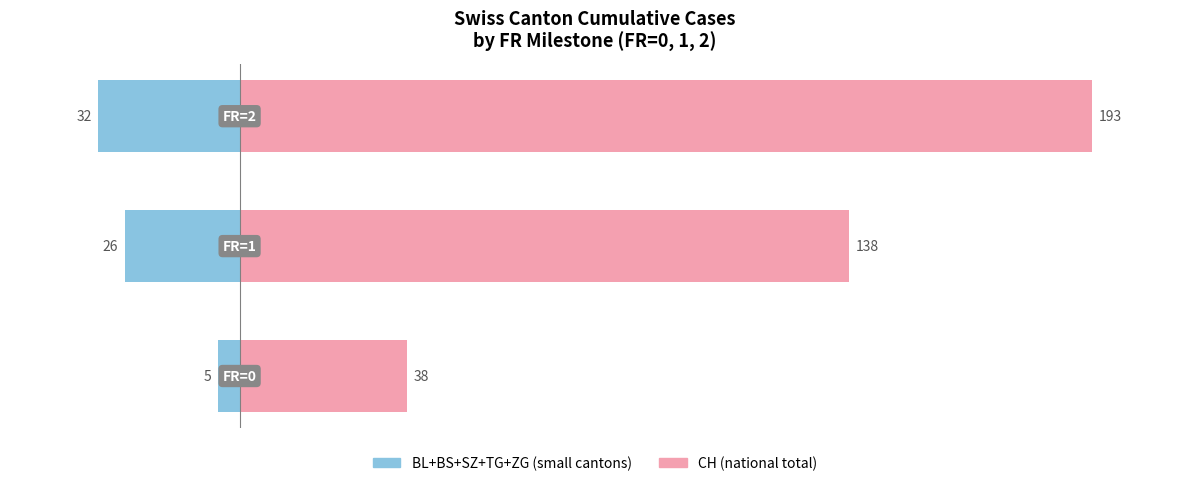

The BL+BS+SZ+TG+ZG series shows -32 at 2. True or false?

True